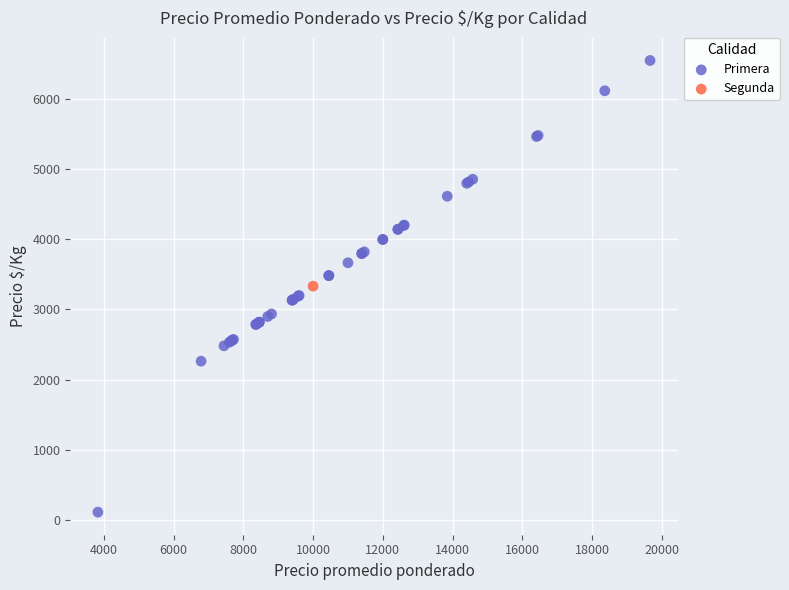

What are all the series names shown in the legend?

Primera, Segunda